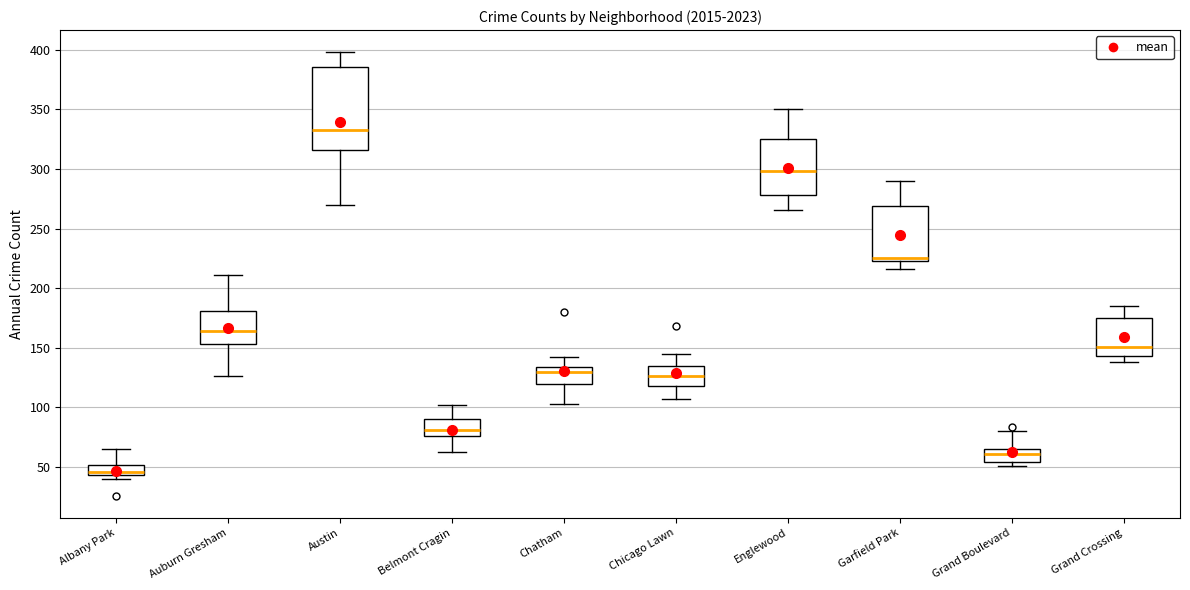

Reading left to right, read every box against the y-axis: the position of its median line, the range the box covers, and the ends of its whiskers. The values are not printed on the chart, so give them approximately, as read against the axis.

Albany Park: median 45 (just above the box's lower edge), box 45 to 50, whiskers 40 to 65
Auburn Gresham: median 165, box 155 to 180, whiskers 125 to 210
Austin: median 335, box 315 to 385, whiskers 270 to 400
Belmont Cragin: median 80, box 75 to 90, whiskers 65 to 100
Chatham: median 130, box 120 to 135, whiskers 105 to 140
Chicago Lawn: median 125, box 120 to 135, whiskers 105 to 145
Englewood: median 300, box 280 to 325, whiskers 265 to 350
Garfield Park: median 225 (just above the box's lower edge), box 225 to 270, whiskers 215 to 290
Grand Boulevard: median 60, box 55 to 65, whiskers 50 to 80
Grand Crossing: median 150, box 145 to 175, whiskers 140 to 185